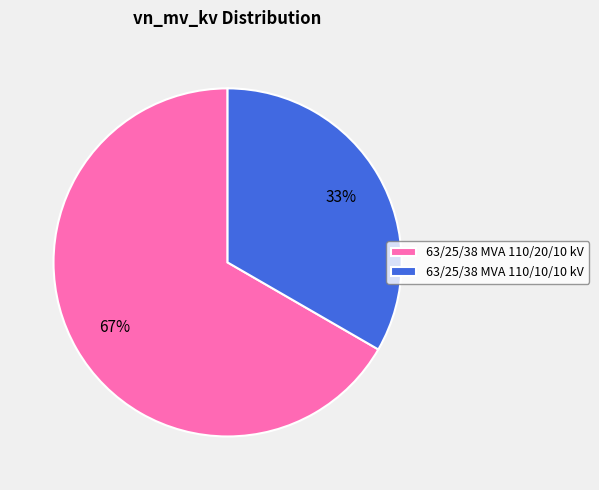

How many segments does this pie chart have?

2